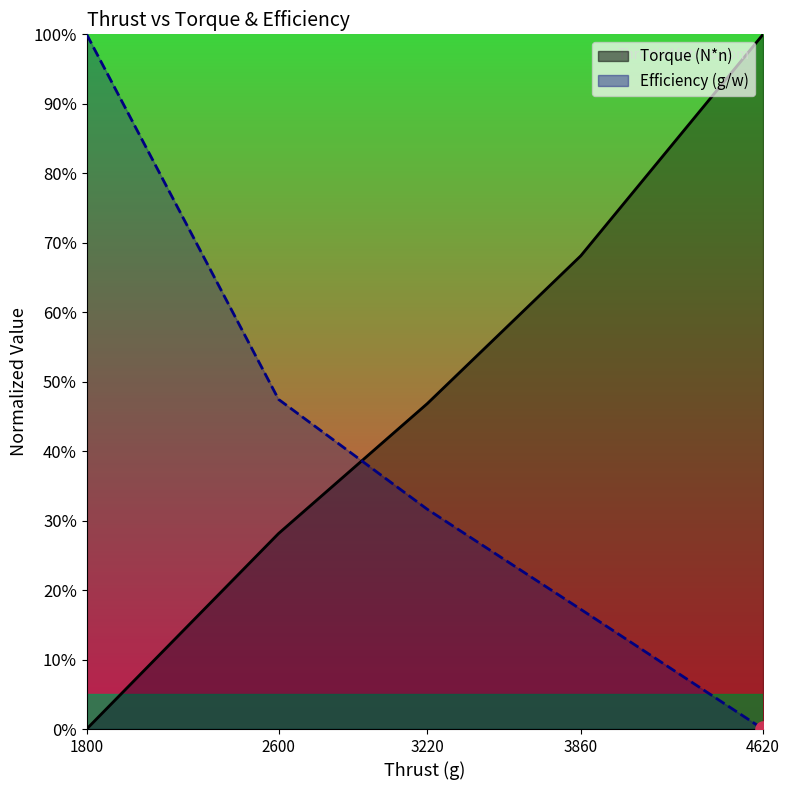

Which series reaches the maximum Y coordinate?

Torque (N*n)